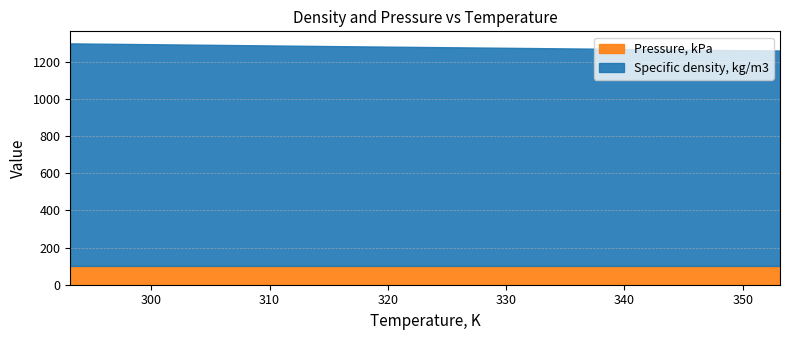

Reading right to left, extract all data points from this chart.

Specific density, kg/m3: 1159.8	1162.9	1166.3	1169.5	1172.6	1175.8	1178.9	1182.0	1185.2	1188.6	1191.9	1195.2	1198.3
Pressure, kPa: 101.3	101.3	101.3	101.3	101.3	101.3	101.3	101.3	101.3	101.3	101.3	101.3	101.3